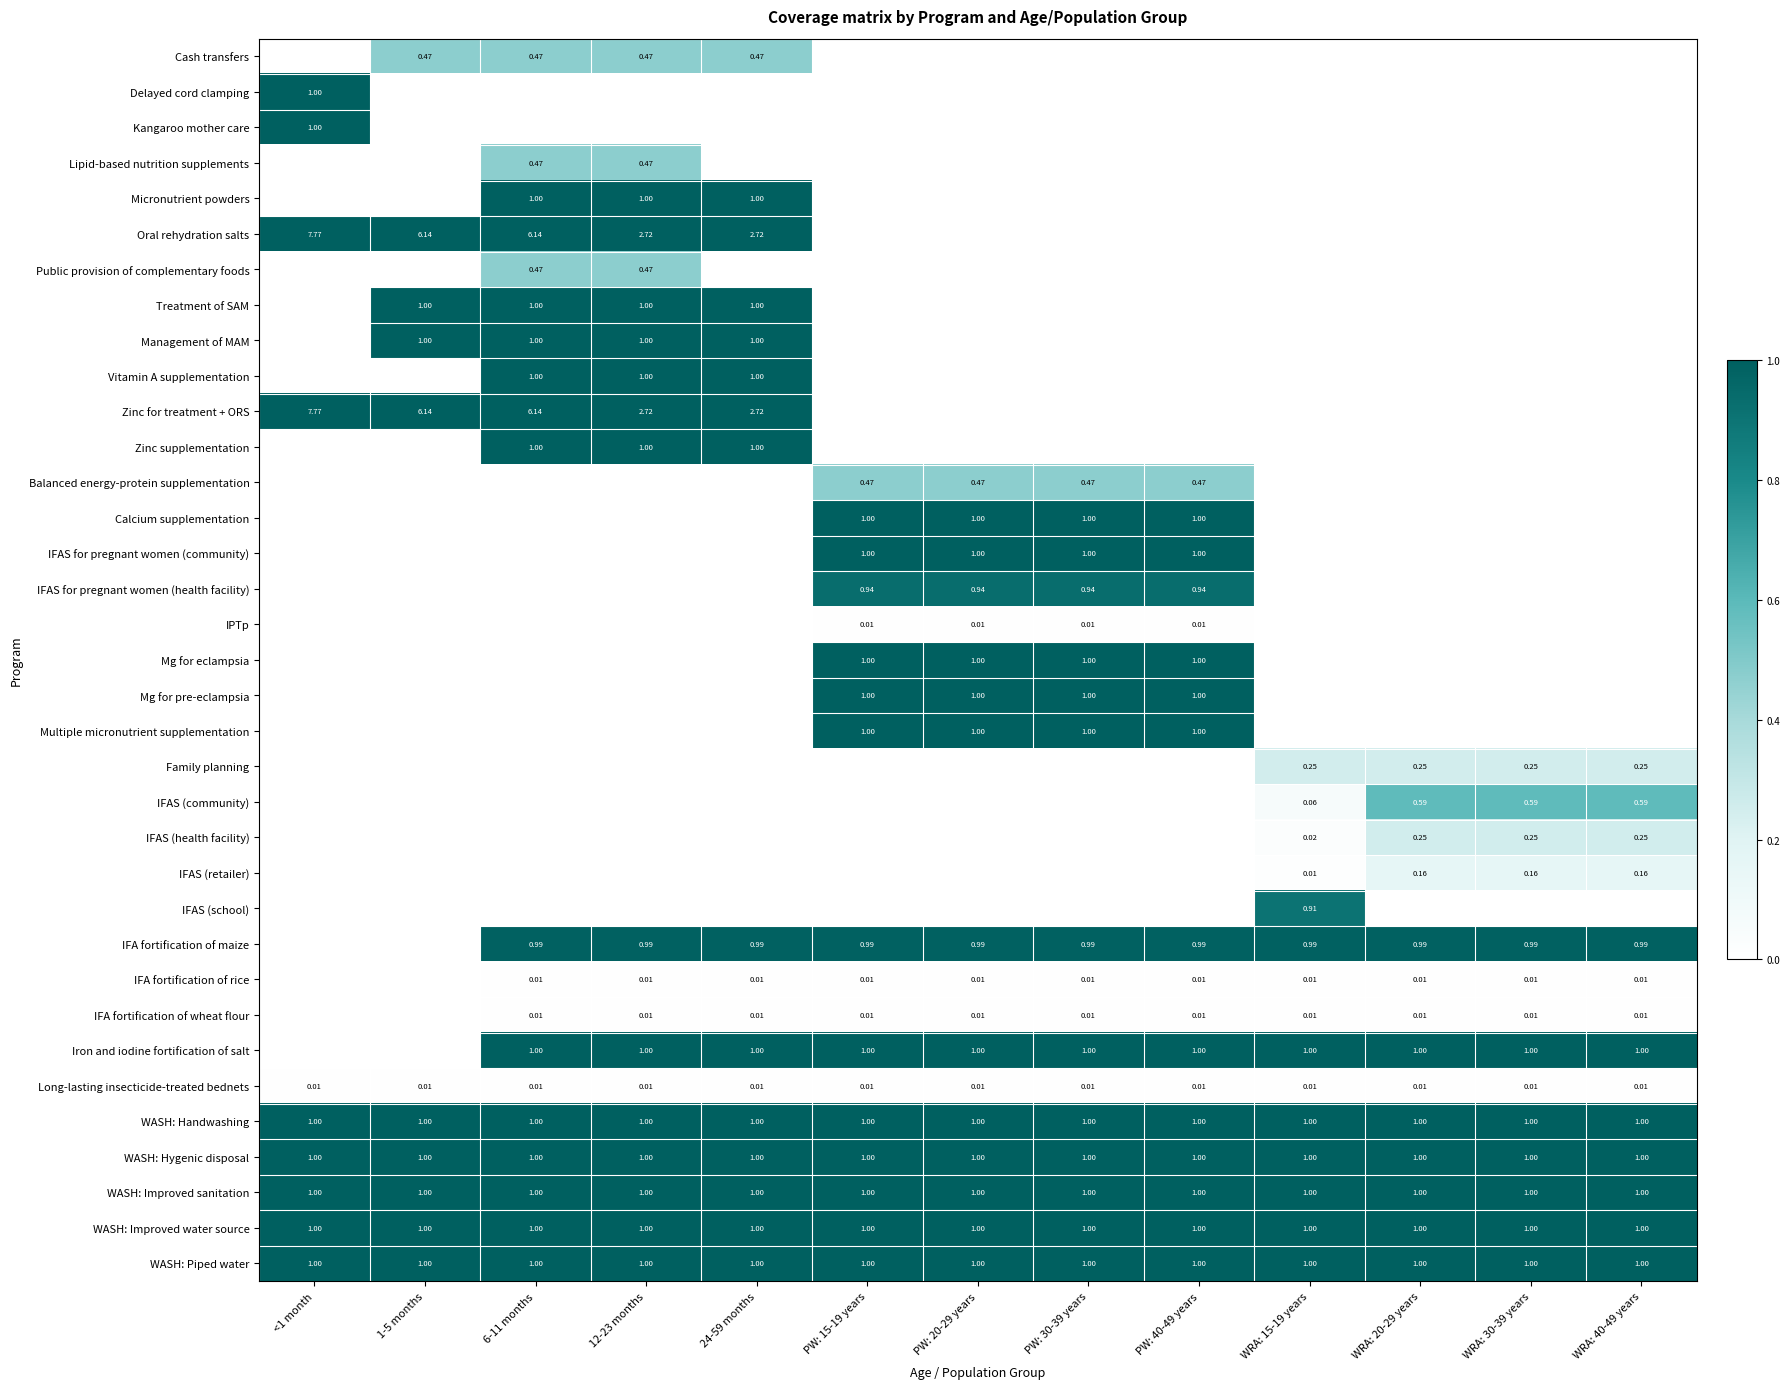

List the labels in order of IFA fortification of wheat flour value, smallest first.

<1 month, 1-5 months, 6-11 months, 12-23 months, 24-59 months, PW: 15-19 years, PW: 20-29 years, PW: 30-39 years, PW: 40-49 years, WRA: 15-19 years, WRA: 20-29 years, WRA: 30-39 years, WRA: 40-49 years